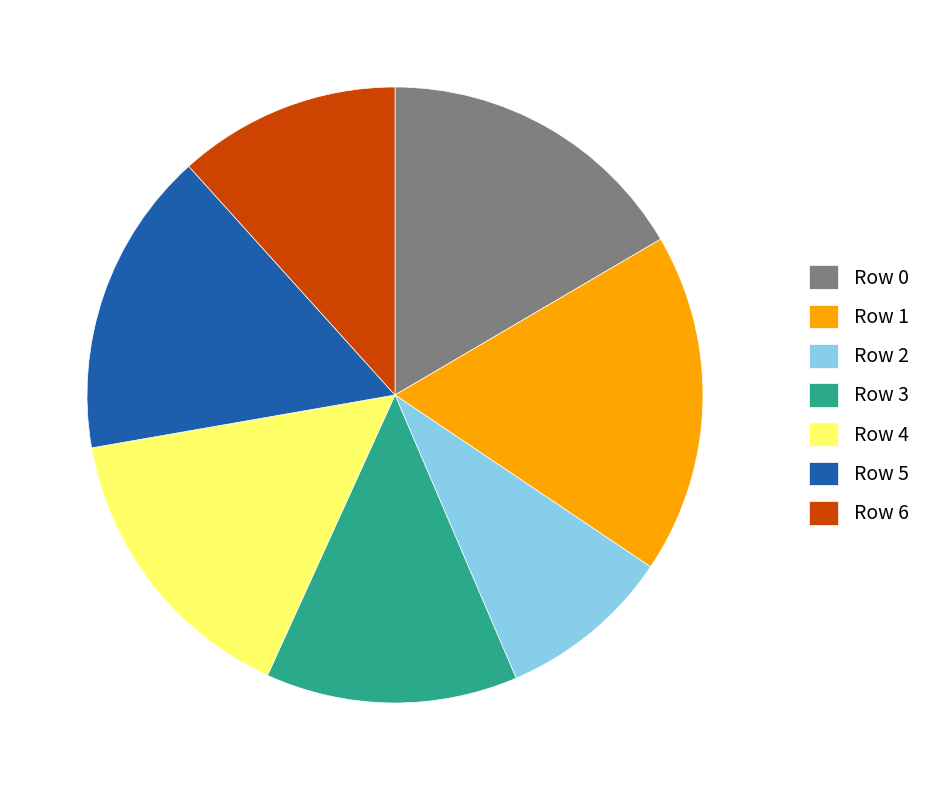

Does Row 6 account for over 50% of the chart?

No